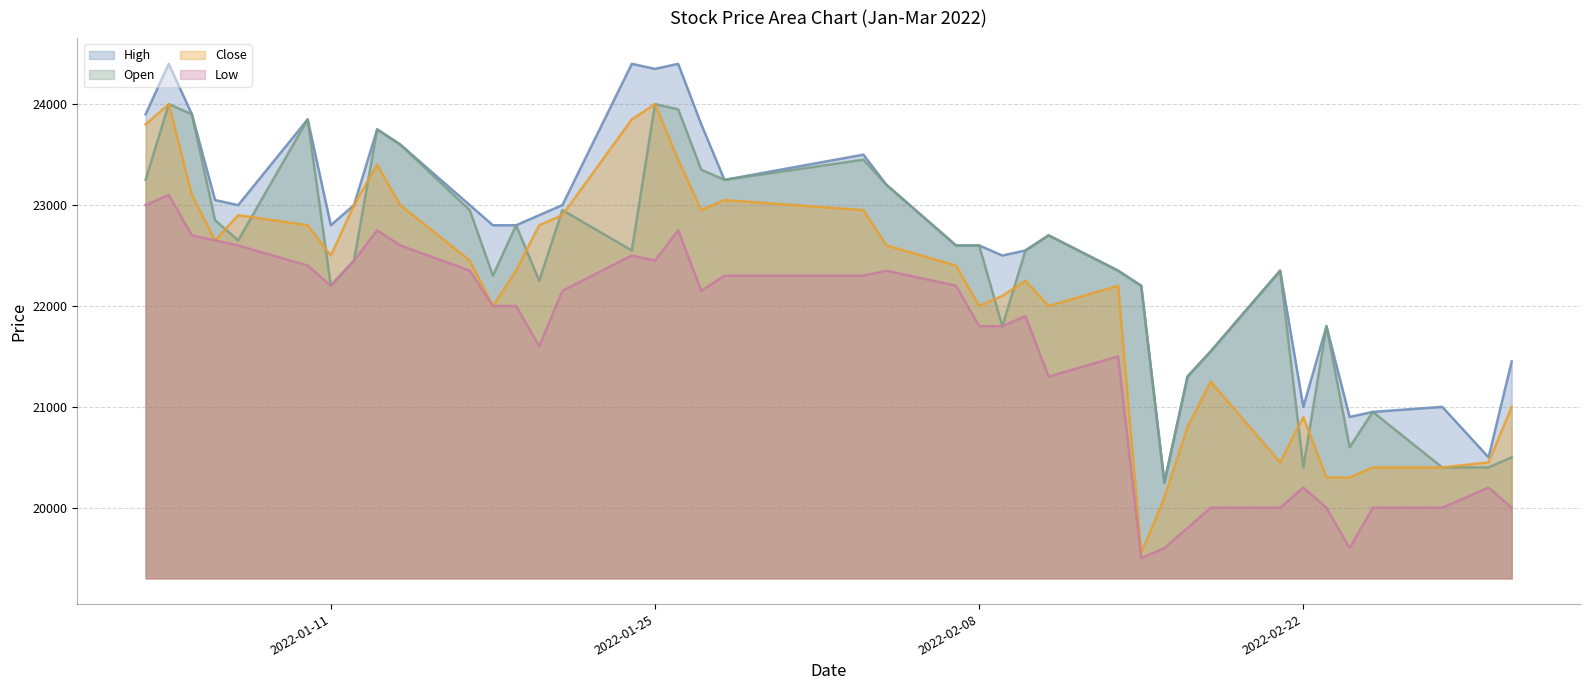

Is the value of Close at 2022-01-13 greater than the value of Open at 2022-02-22?

Yes